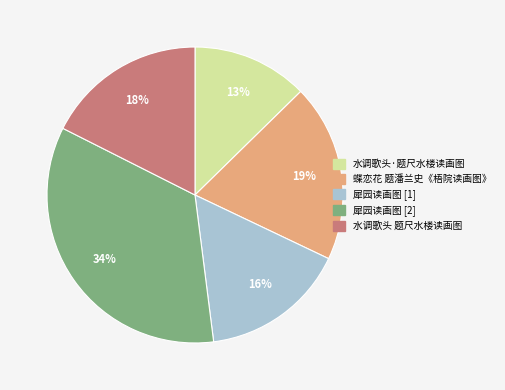

To the nearest percent, what is the average slice percentage?

20%